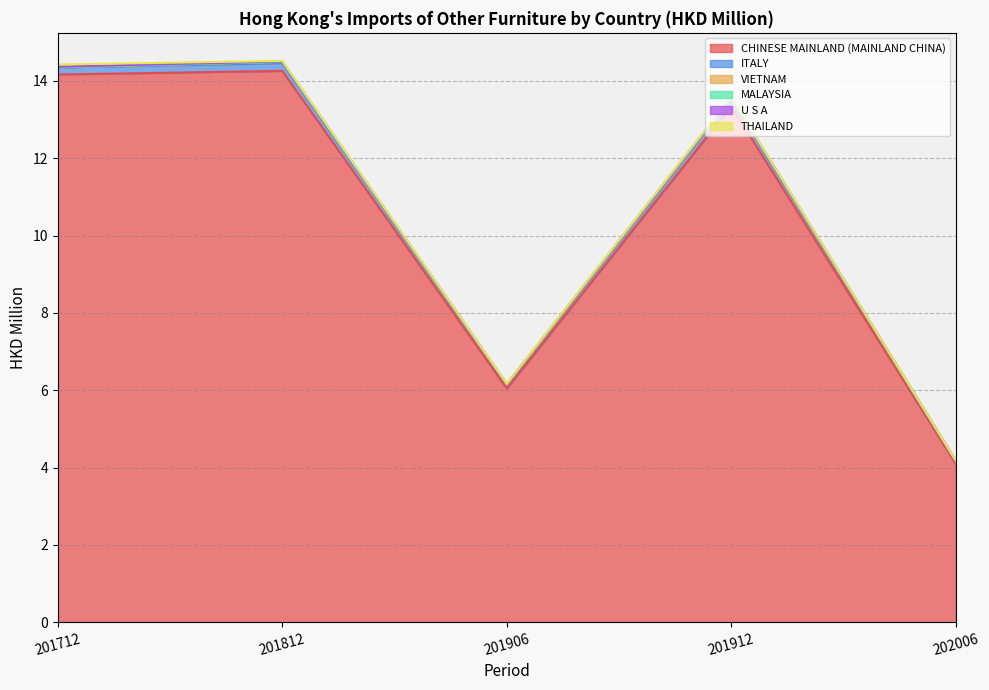

List the series in order of their peak value, lowest first.

MALAYSIA, U S A, VIETNAM, THAILAND, ITALY, CHINESE MAINLAND (MAINLAND CHINA)